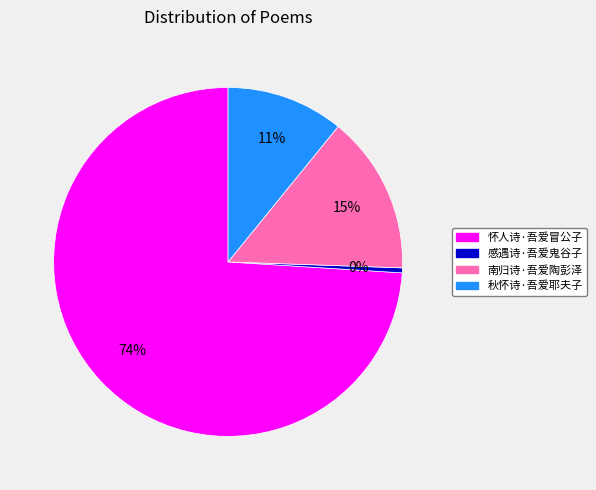

Which slice is the largest?

怀人诗·吾爱冒公子